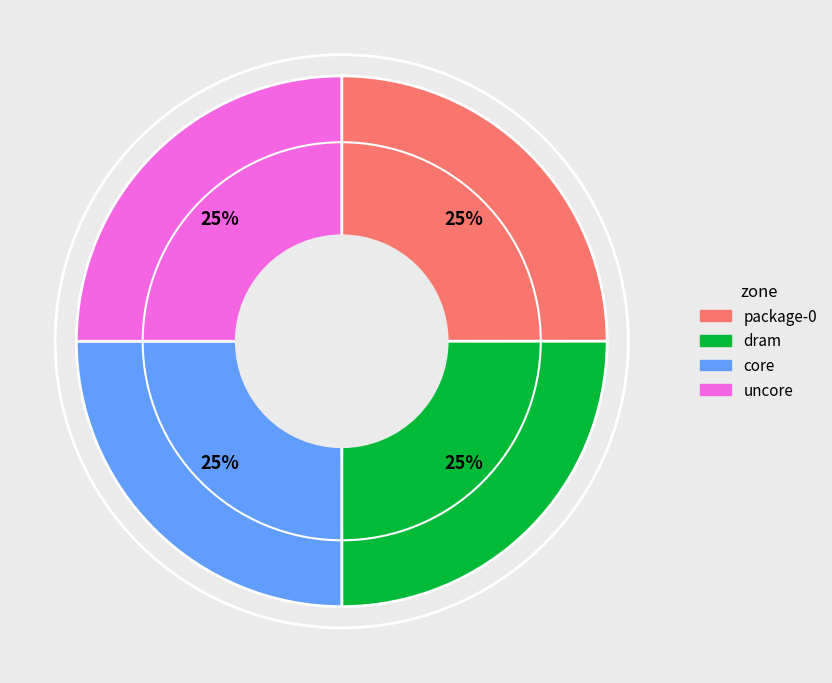

The core slice represents 25% of the pie. True or false?

True